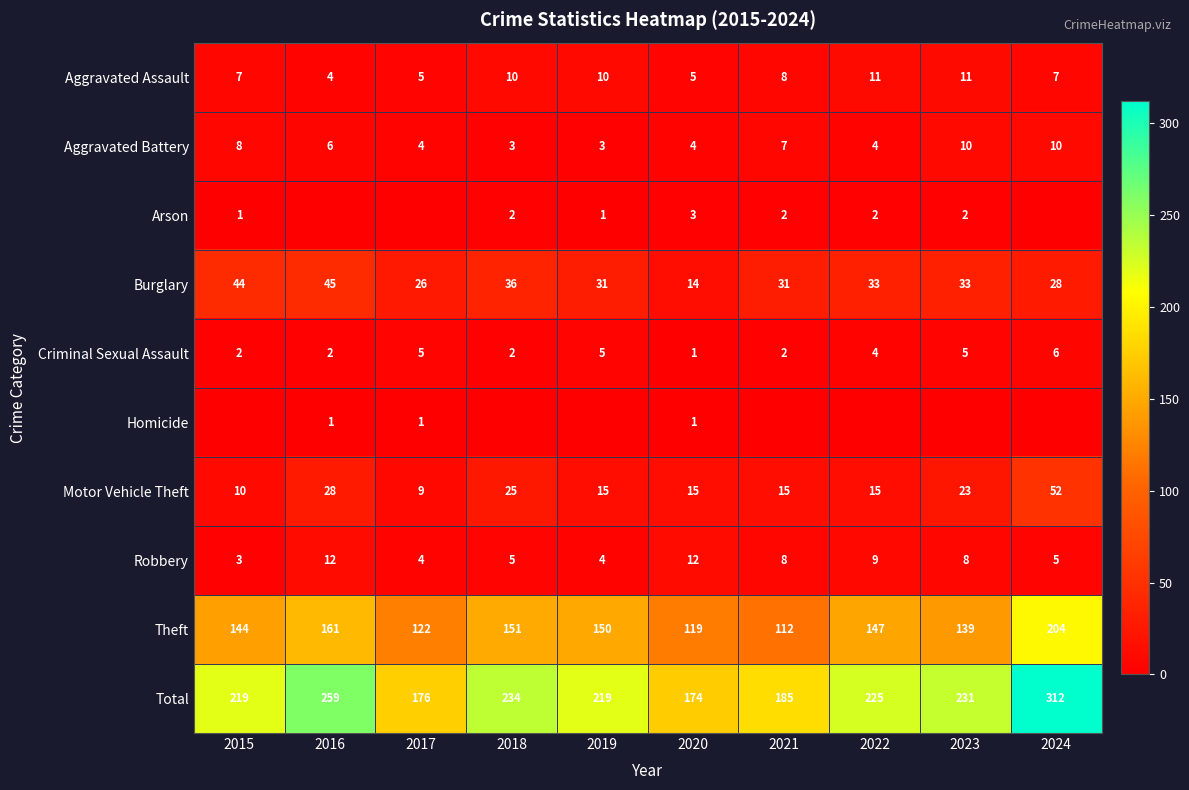

What is the difference between the highest and lowest values at 2023?

231